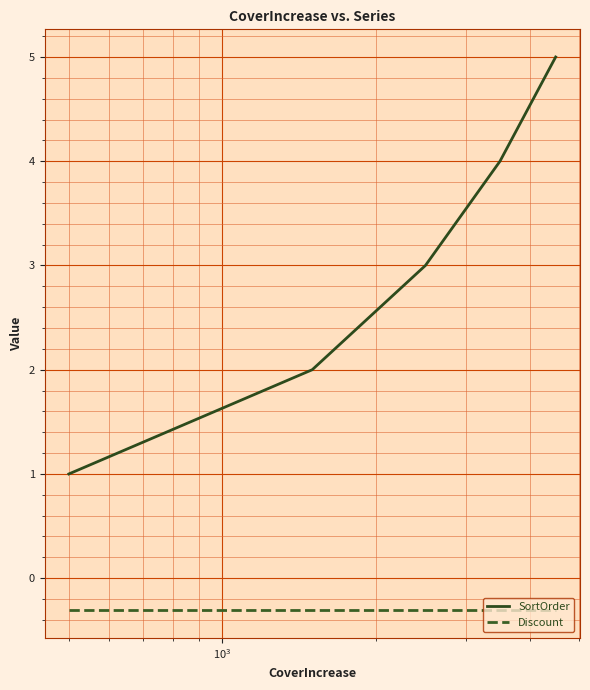

What is the greatest value displayed?

5.0